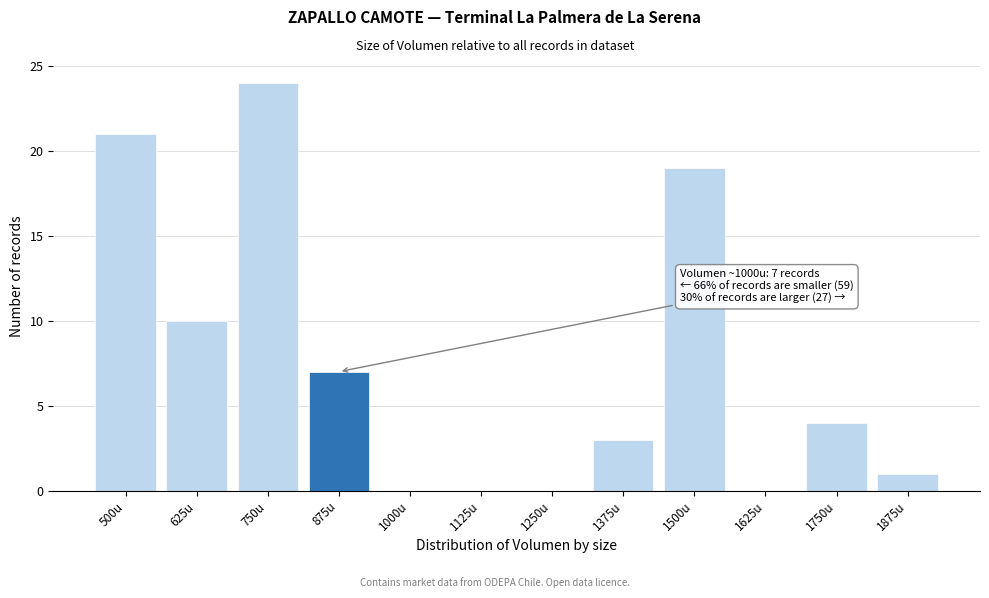

Reading right to left, list all the values displayed in this chart.

1875u=1	1750u=4	1625u=0	1500u=19	1375u=3	1250u=0	1125u=0	1000u=0	875u=7	750u=24	625u=10	500u=21